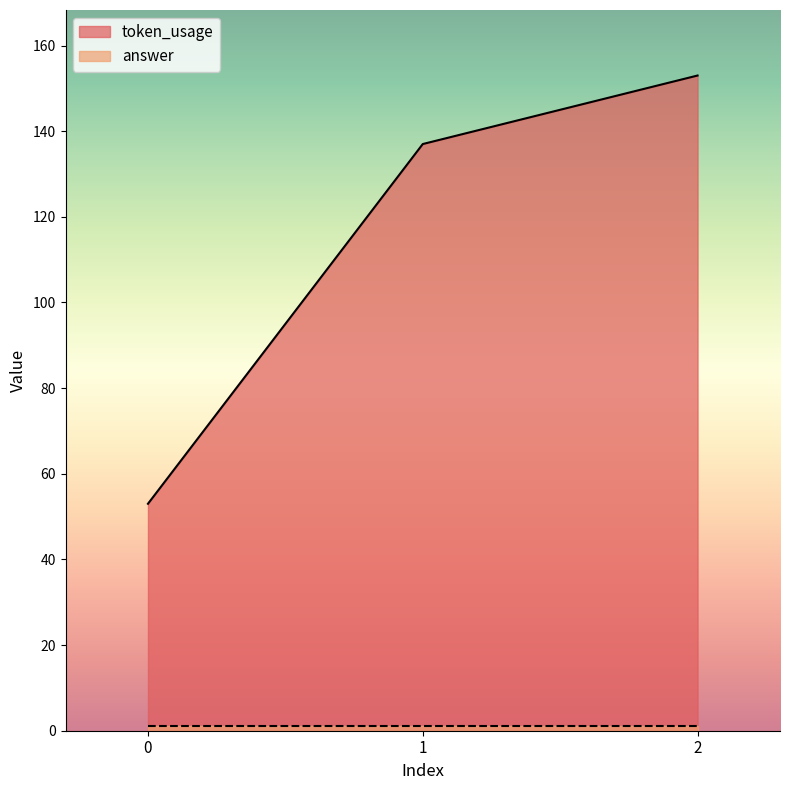

Reading left to right, list all the values displayed in this chart.

0=53	1=137	2=153